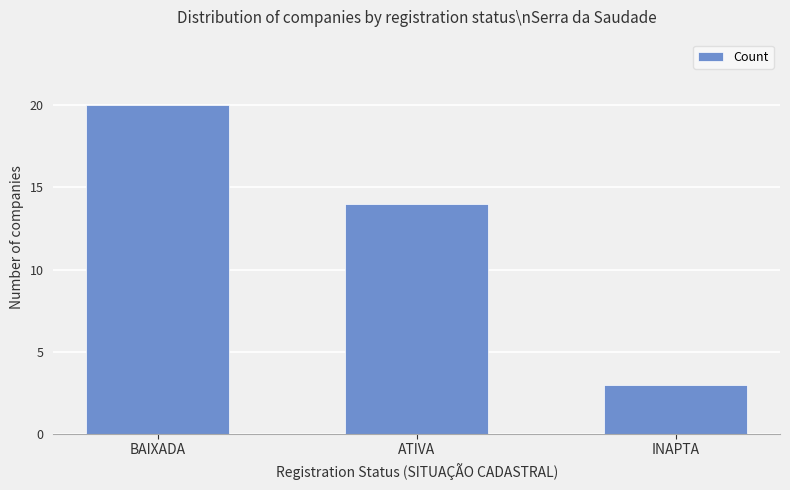

Where does the data first go above 14?

BAIXADA